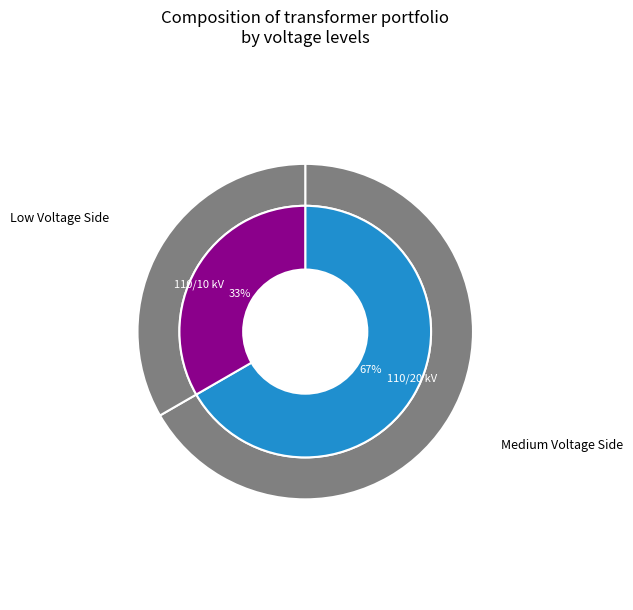

Combined, what portion of the pie is 63/25/38 MVA 110/10/10 kV and 63/25/38 MVA 110/20/10 kV?

100.0%